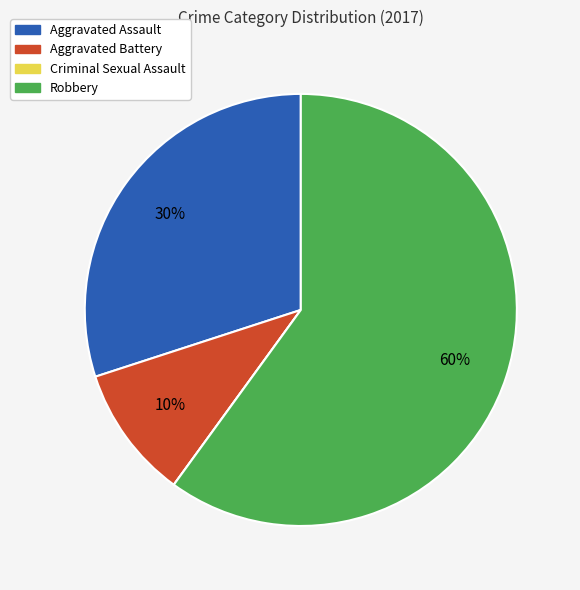

Combined, do Robbery and Aggravated Battery account for over 50%?

Yes